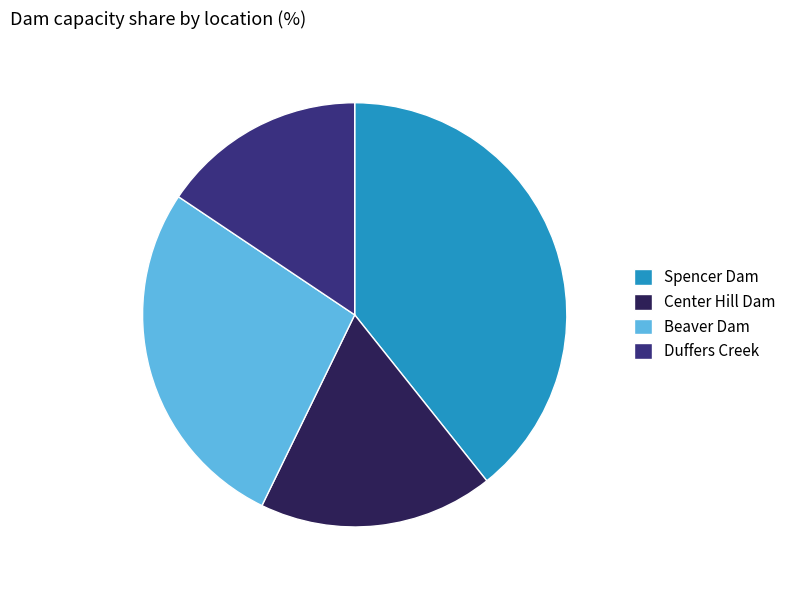

Which slice is the smallest?

Duffers Creek